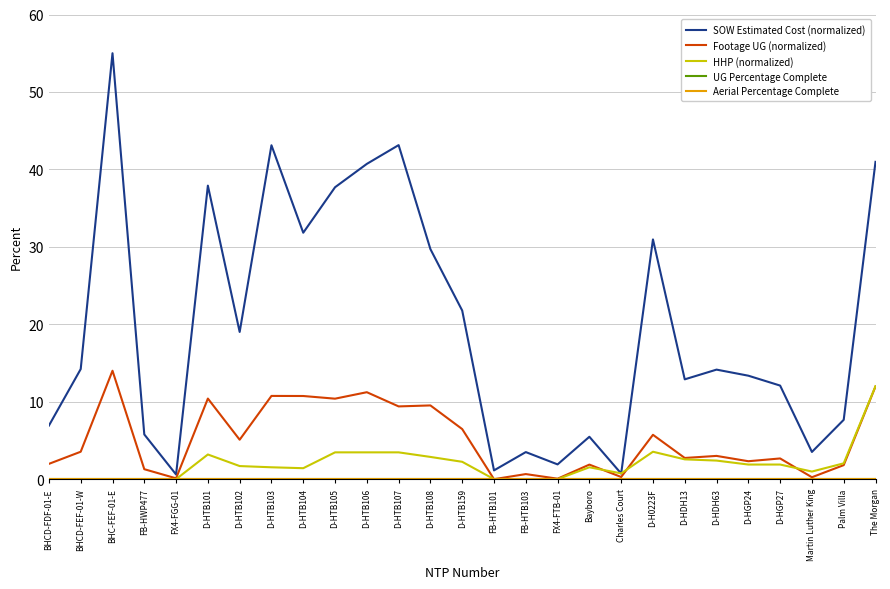

Which has a higher value, FX4-FGG-01 or D-HTB105?

D-HTB105